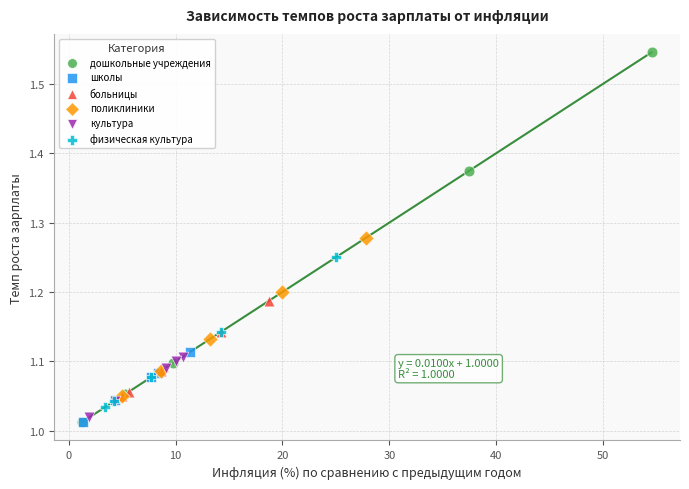

Which series contains the highest Y value?

дошкольные учреждения